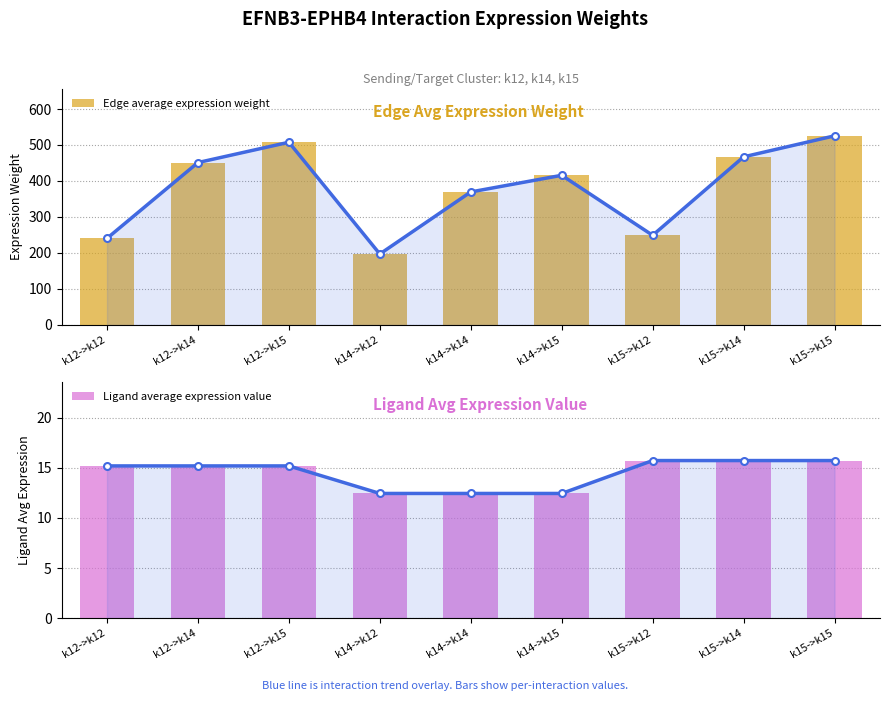

What value does the Ligand average expression value series have at k15->k14?

15.7